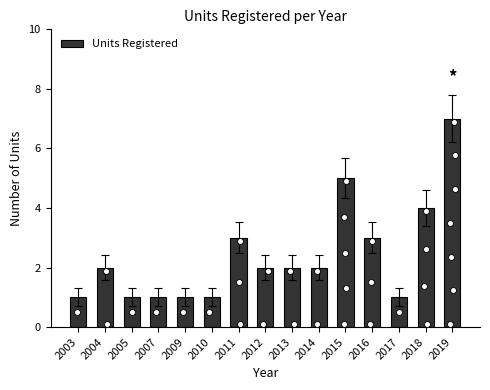

Which has a higher value, 2007 or 2009?

2007